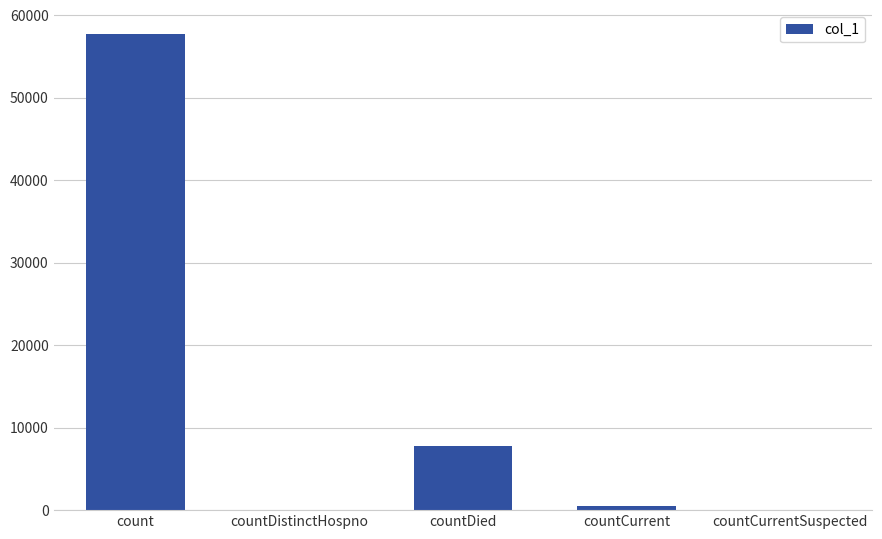

Reading left to right, transcribe all the data shown in this chart.

57714	0	7769	447	0